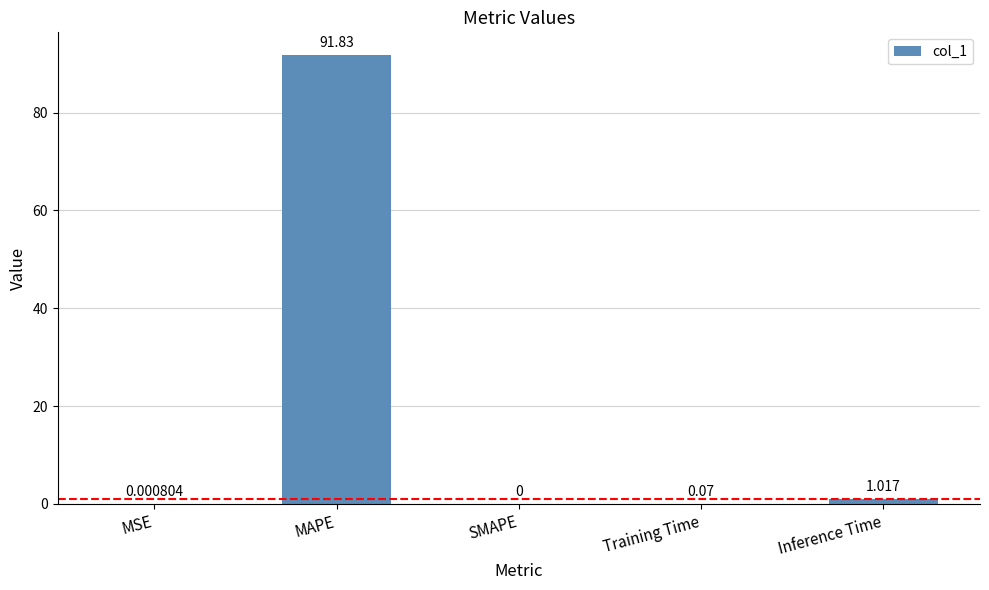

What is the average value?

18.6